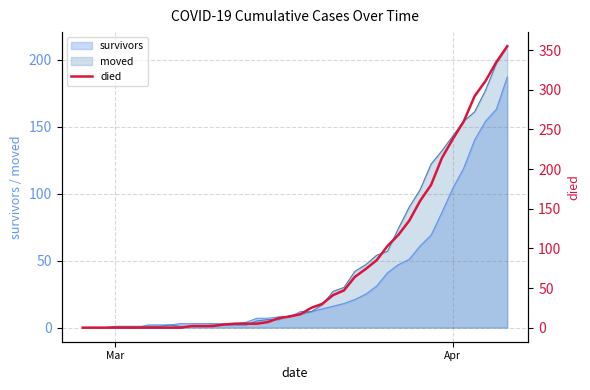

How many data points are above 17?

19